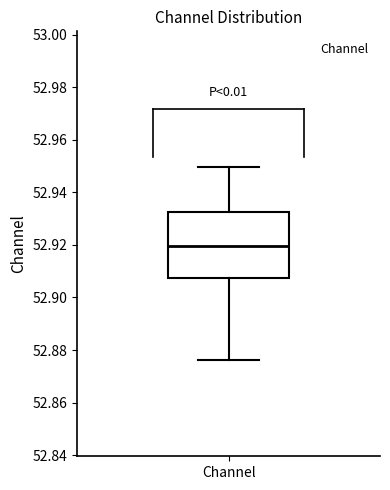

Read this box plot against the y-axis: the position of the median line, the range covered by the box, and the ends of both whiskers. The values are not printed on the chart, so give them approximately, as read against the axis.

median 52.920, box 52.908 to 52.932, whiskers 52.876 to 52.950